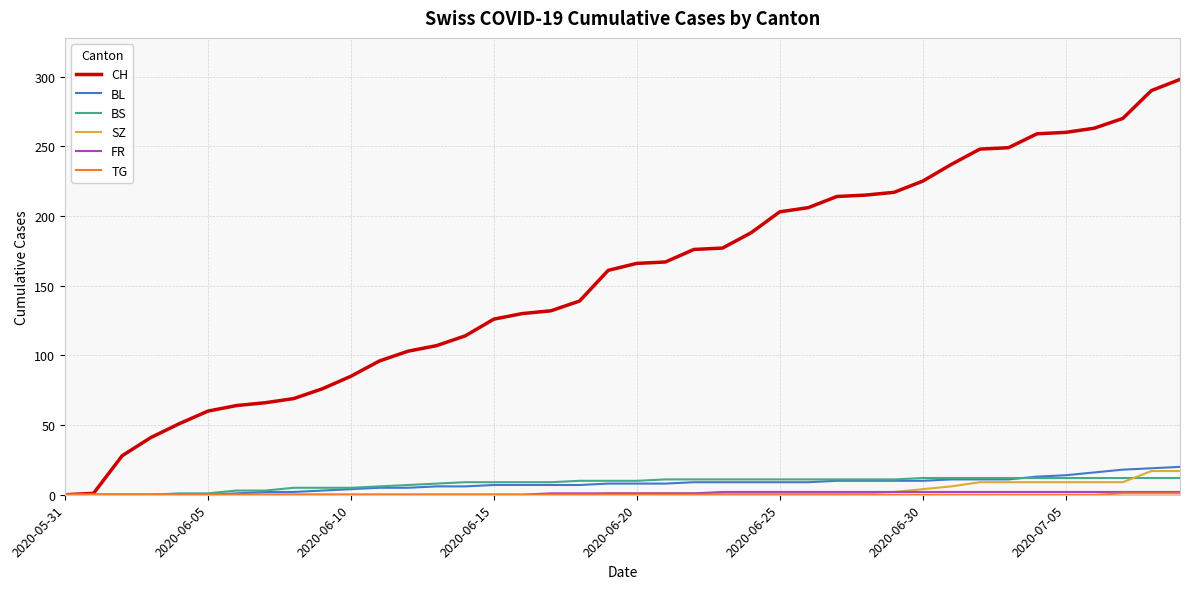

Which series has the widest spread of values?

CH